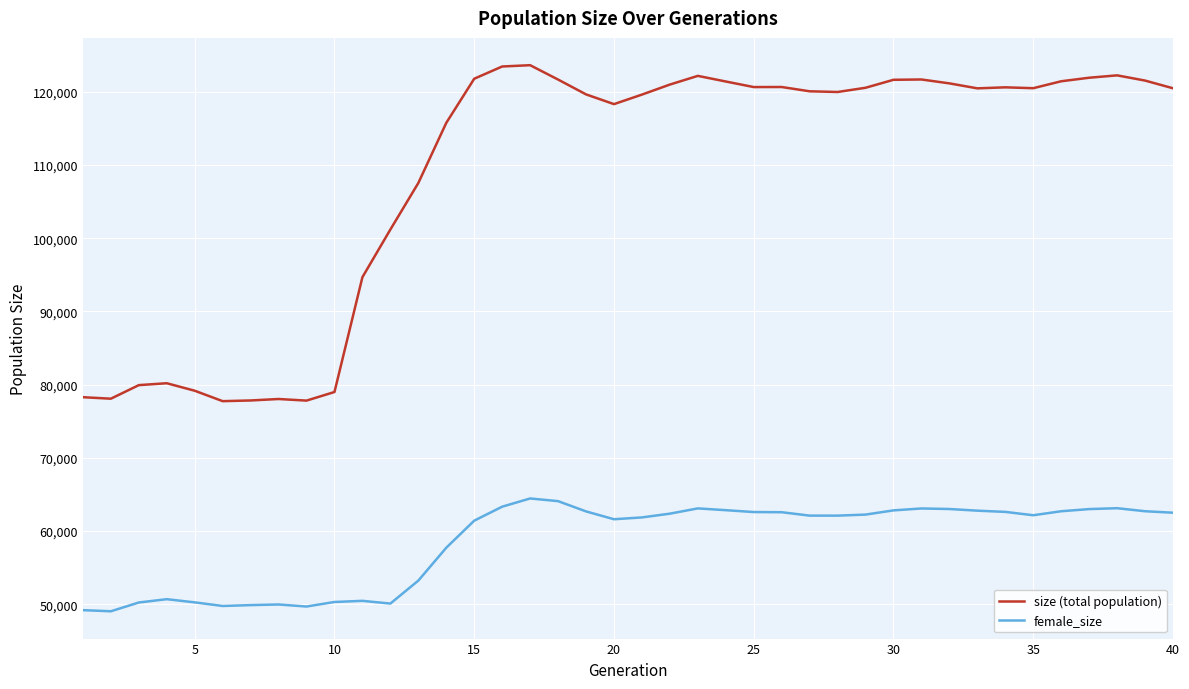

Rank the series by their average value, from highest to lowest.

size (total population), female_size